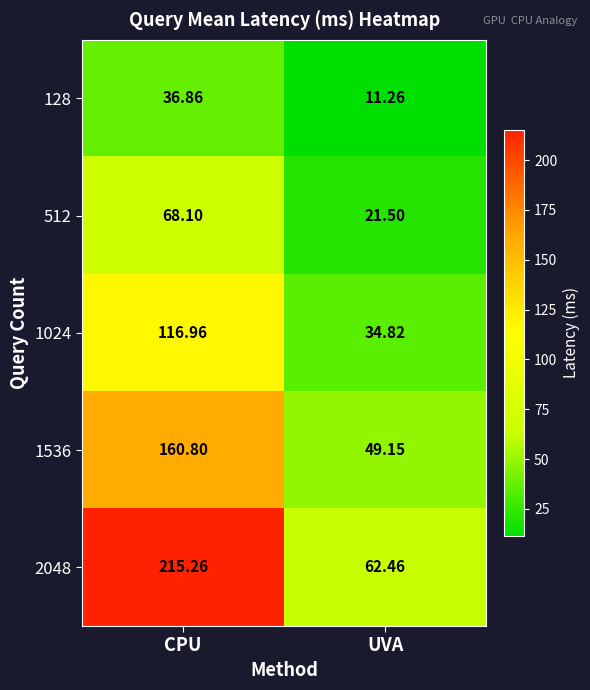

What is the minimum value shown in the chart?

11.3